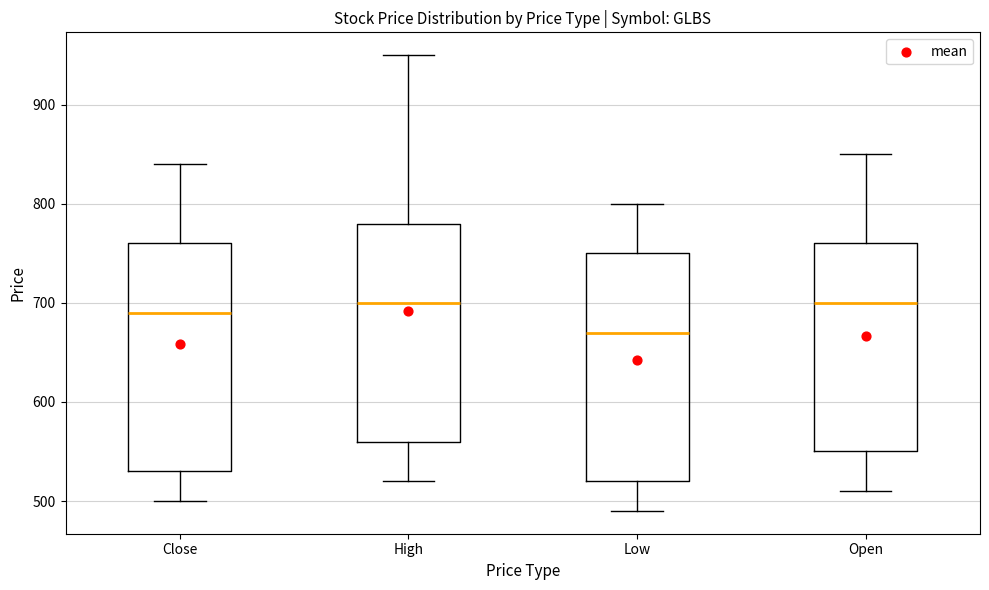

Where does the median line of the box for High sit on the y-axis? The values are not printed on the chart, so give them approximately, as read against the axis.

700